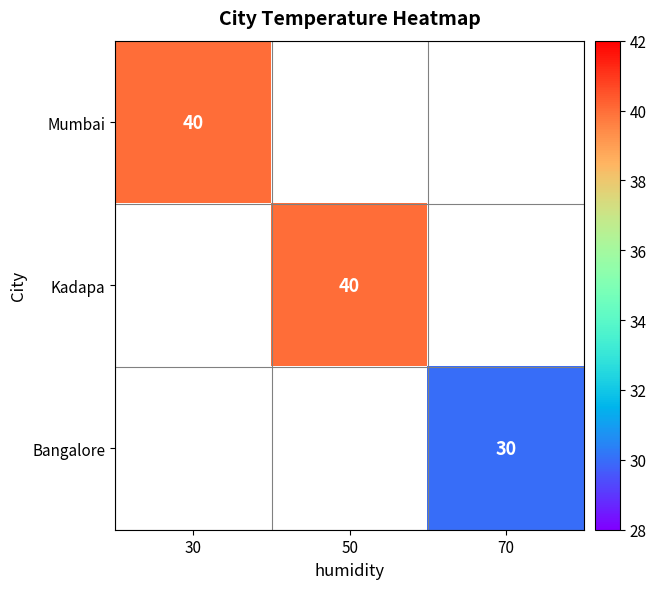

What is the smallest value displayed?

30.0